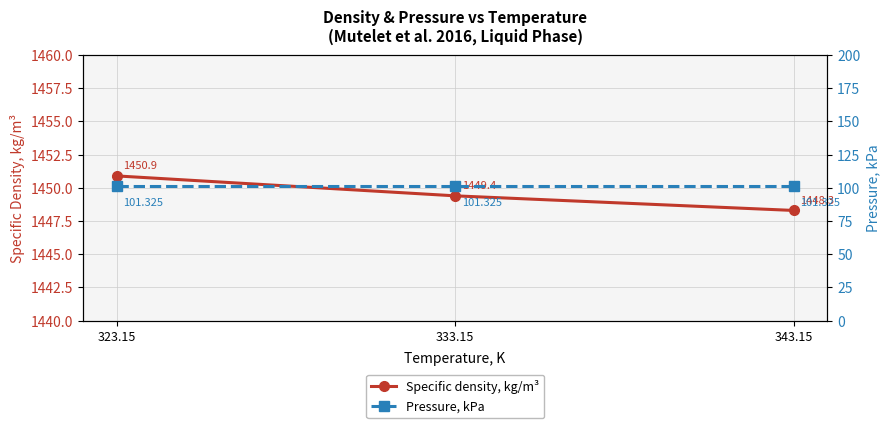

Reading right to left, list all the values displayed in this chart.

Specific density, kg/m³: 343.15=1448.3	333.15=1449.4	323.15=1450.9
Pressure, kPa: 343.15=101.3	333.15=101.3	323.15=101.3